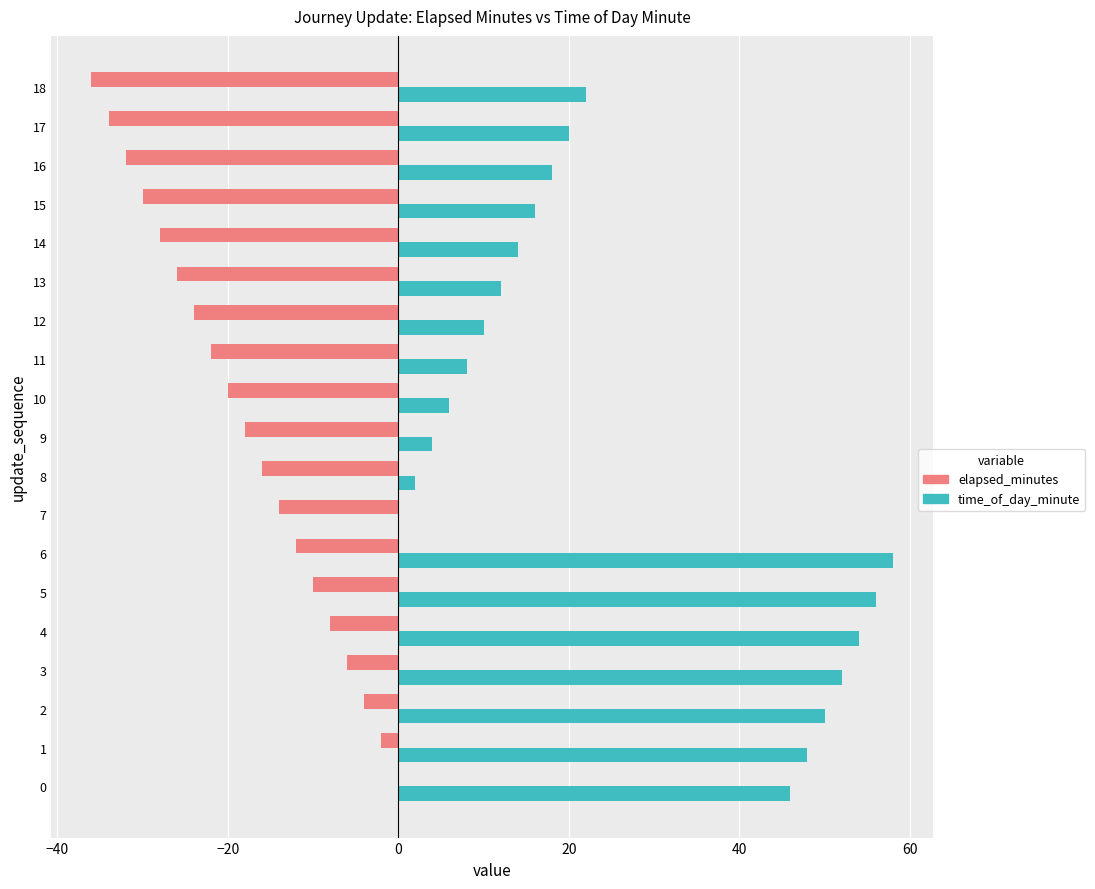

What is the sum of all time_of_day_minute values?

496